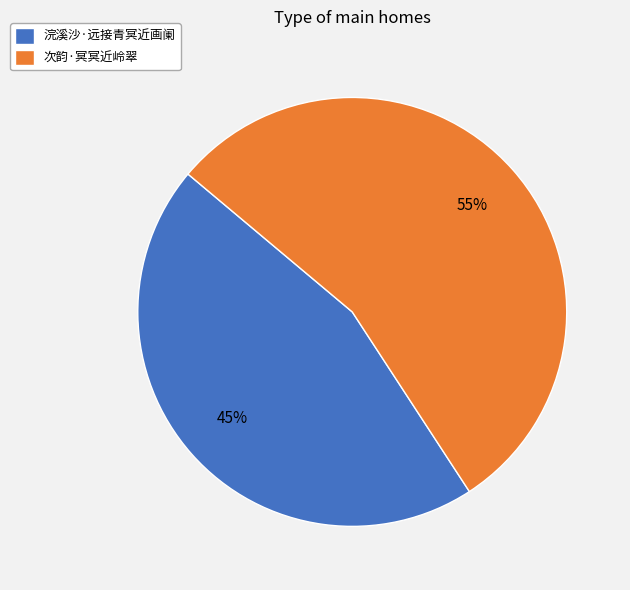

True or false: 浣溪沙·远接青冥近画阑 accounts for 58% of the total.

False